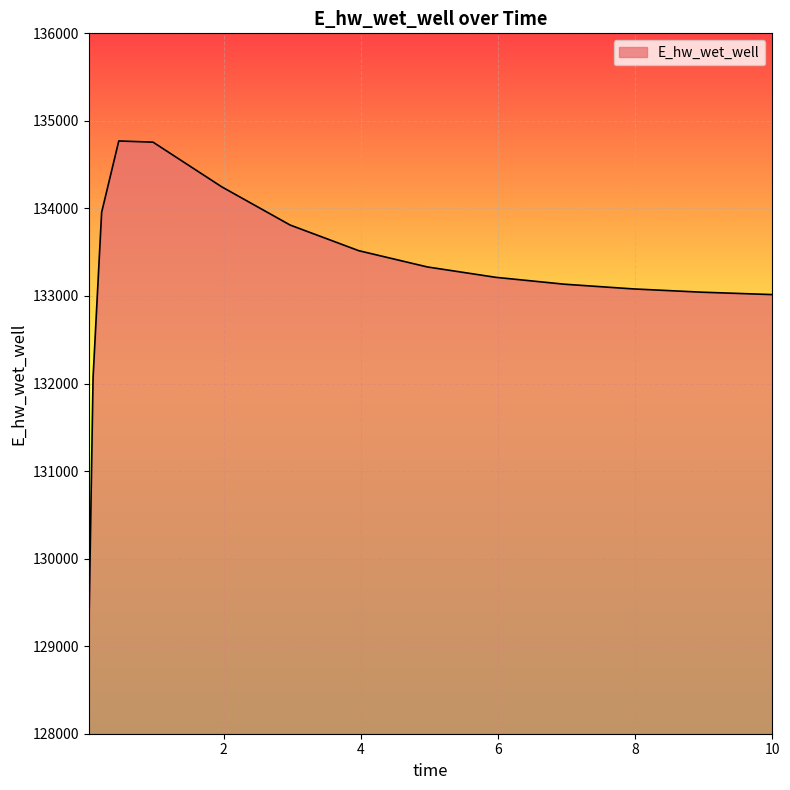

What is the maximum value shown in the chart?

134770.6